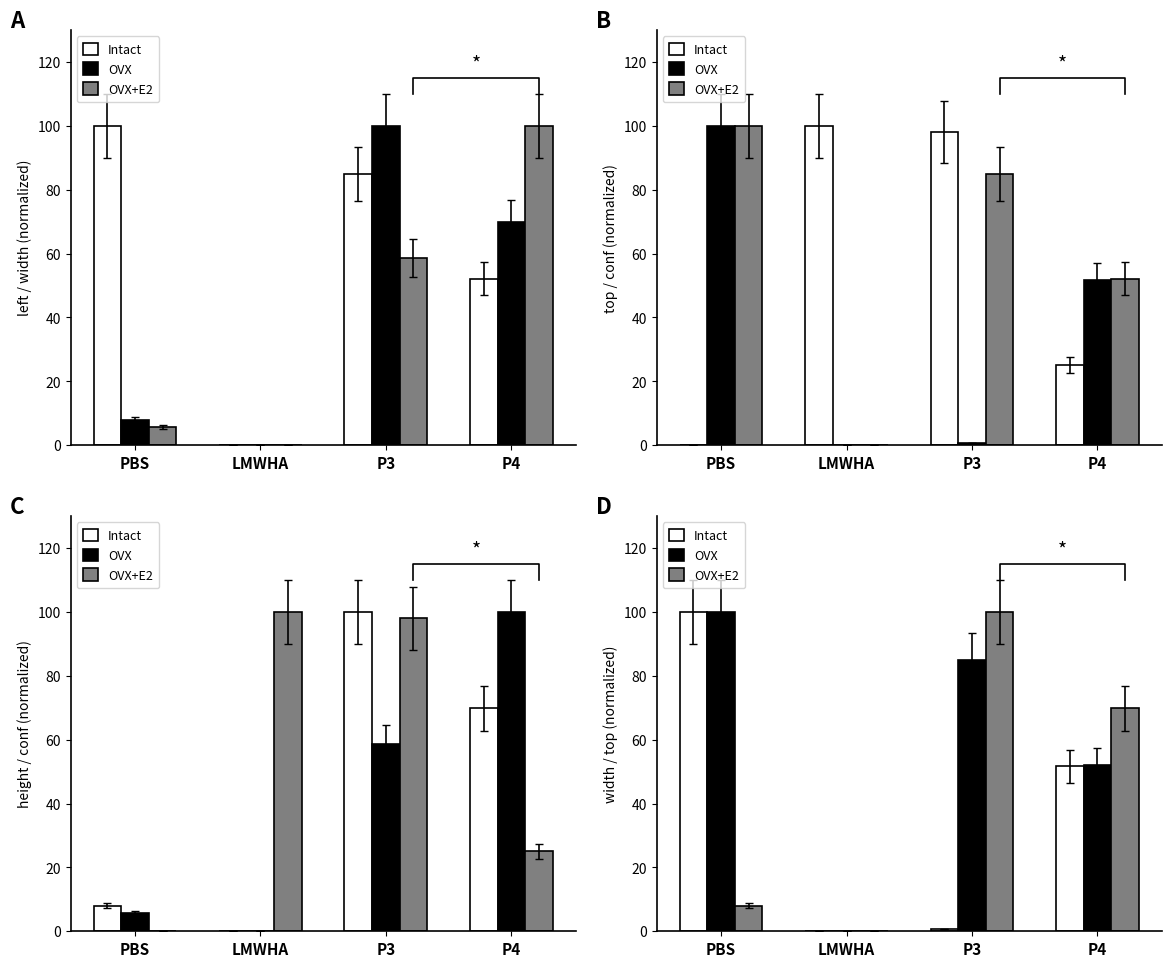

Where does the Intact series first go above 51?

PBS